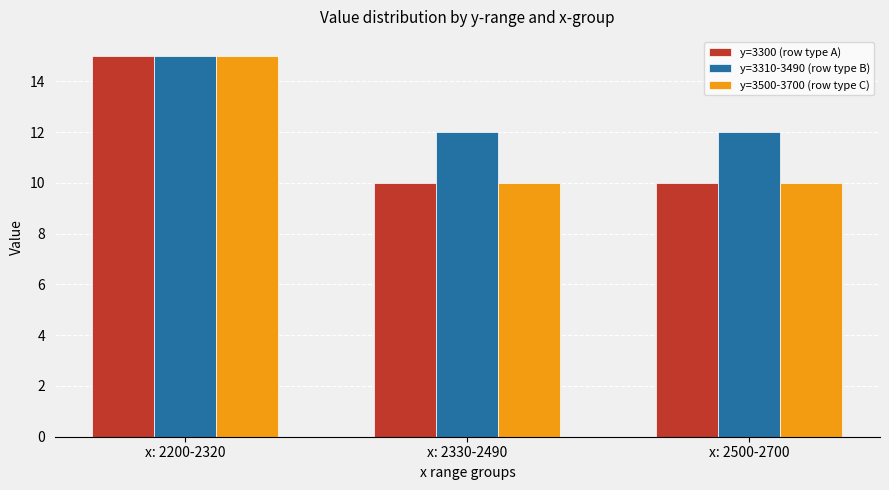

What is the total value across all series at x: 2200-2320?

45